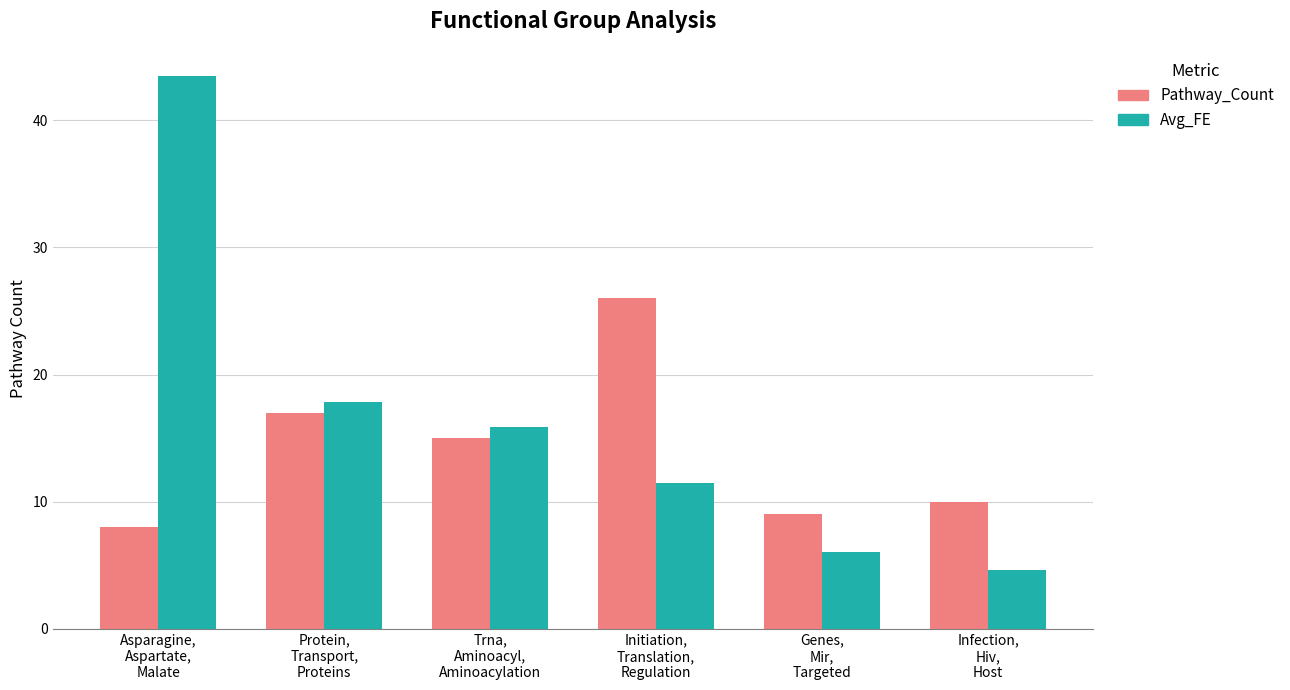

What is the average value of the Avg_FE series?

16.6